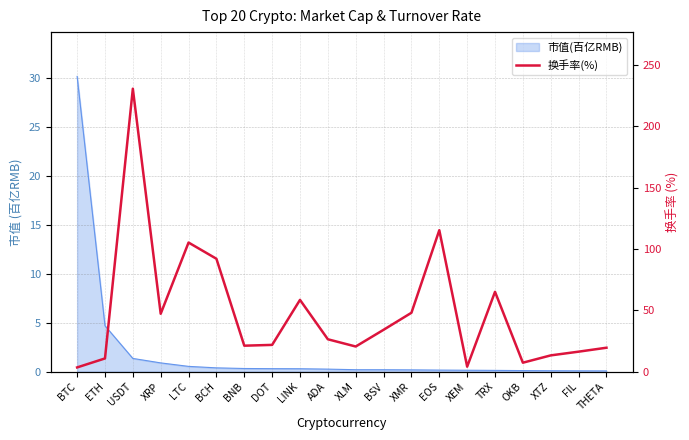

How many lines are shown in the chart?

1